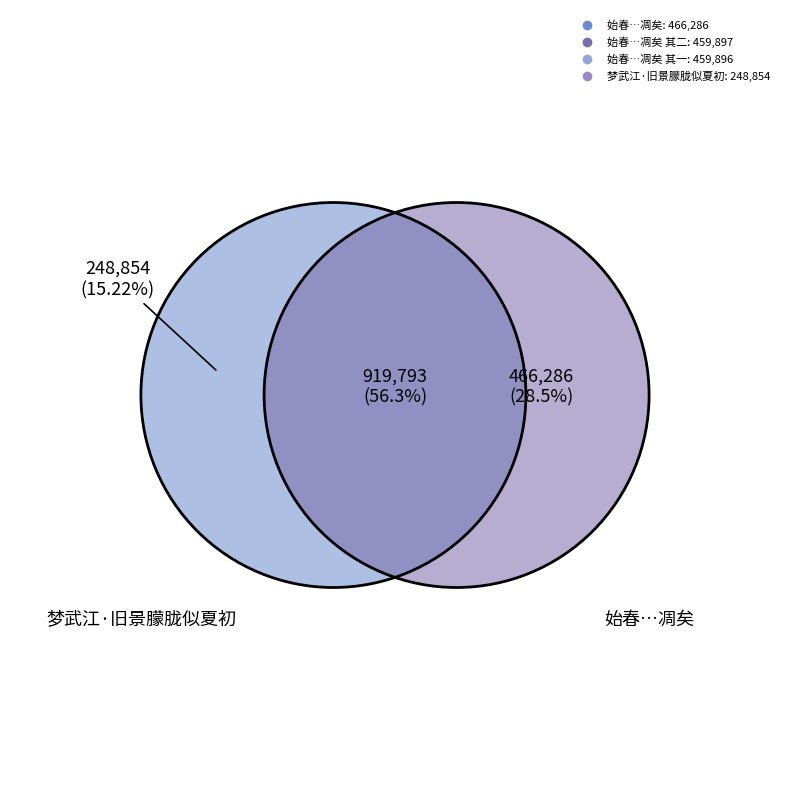

Combined, what portion of the pie is 始春二三月似夏，继冷雨相缠，寒殆烈于冬，对坳桃花爽然凋矣 其二 and 始春二三月似夏，继冷雨相缠，寒殆烈于冬，对坳桃花爽然凋矣?

56.6%